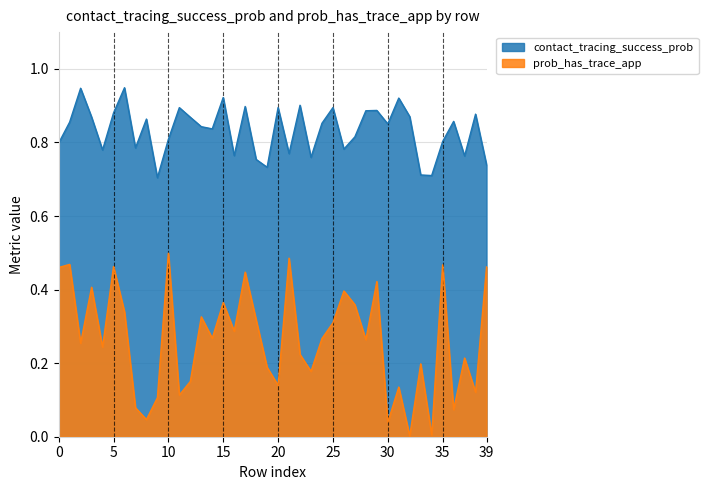

Between 14 and 18, which series saw the biggest shift?

contact_tracing_success_prob